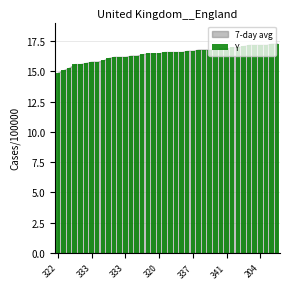

What is the smallest value displayed?

14.9